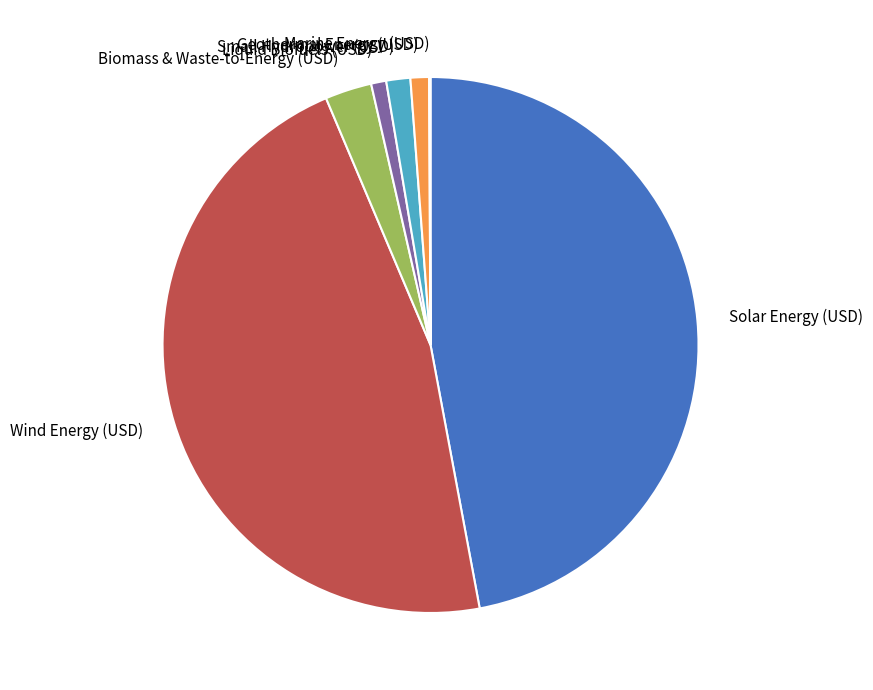

Which has a higher value, Small Hydropower (USD) or Biomass & Waste-to-Energy (USD)?

Biomass & Waste-to-Energy (USD)